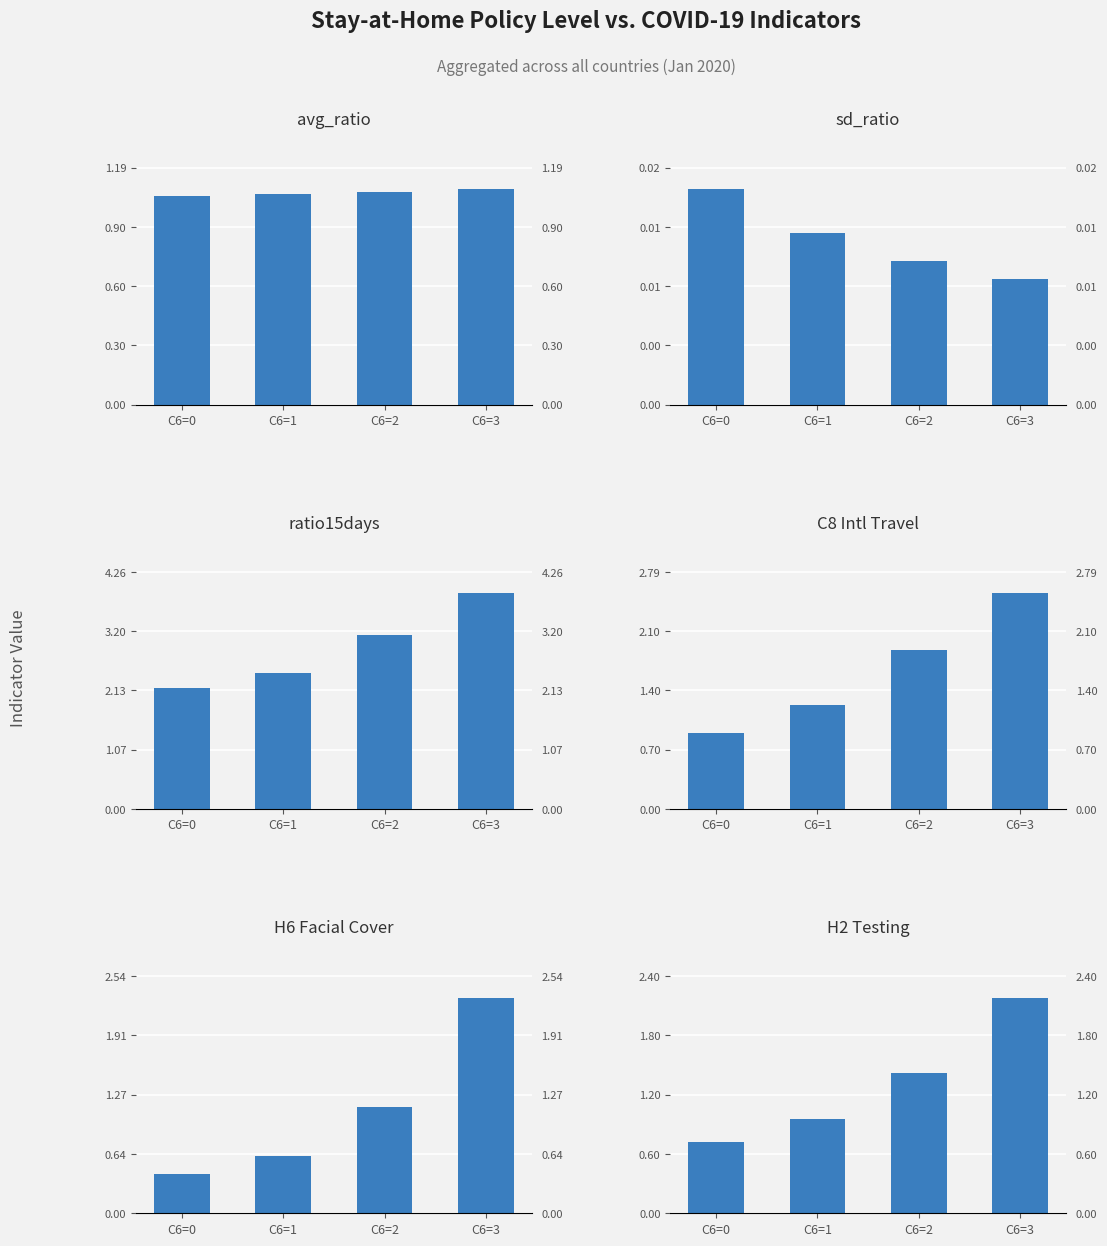

How many bars are there in total?

24